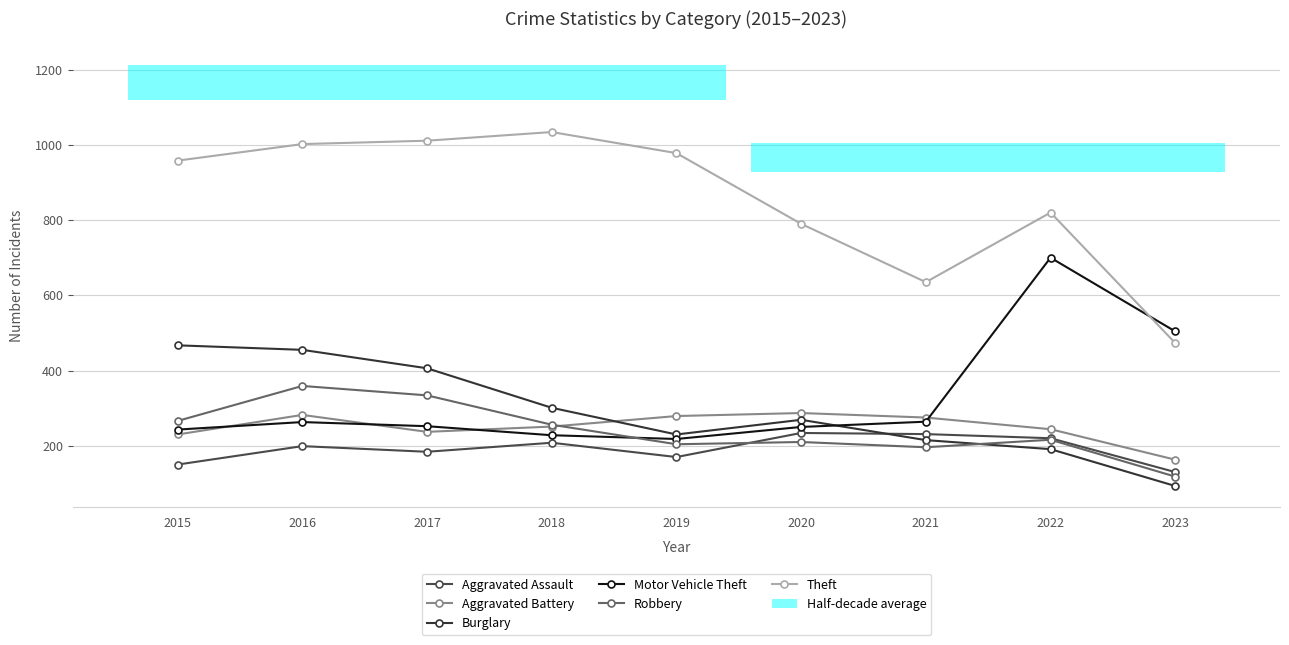

At 2017, list the series in order from smallest to largest.

Aggravated Assault, Aggravated Battery, Motor Vehicle Theft, Robbery, Burglary, Theft